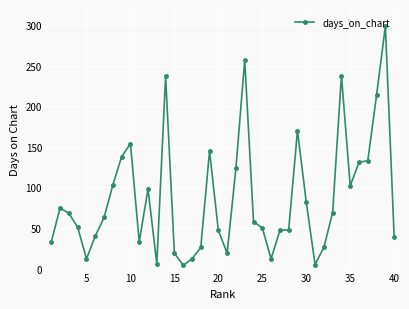

How many series are shown in this chart?

1